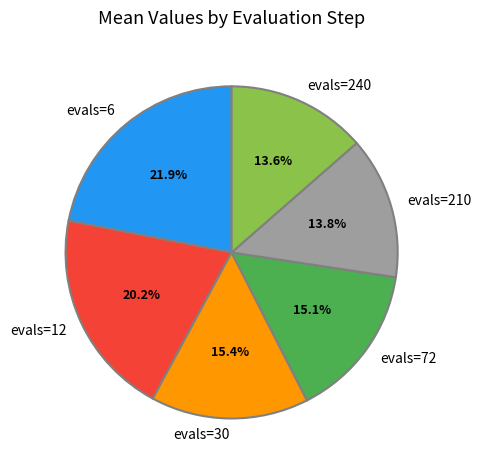

To the nearest percent, what is the combined percentage of evals=6 and evals=30?

37%